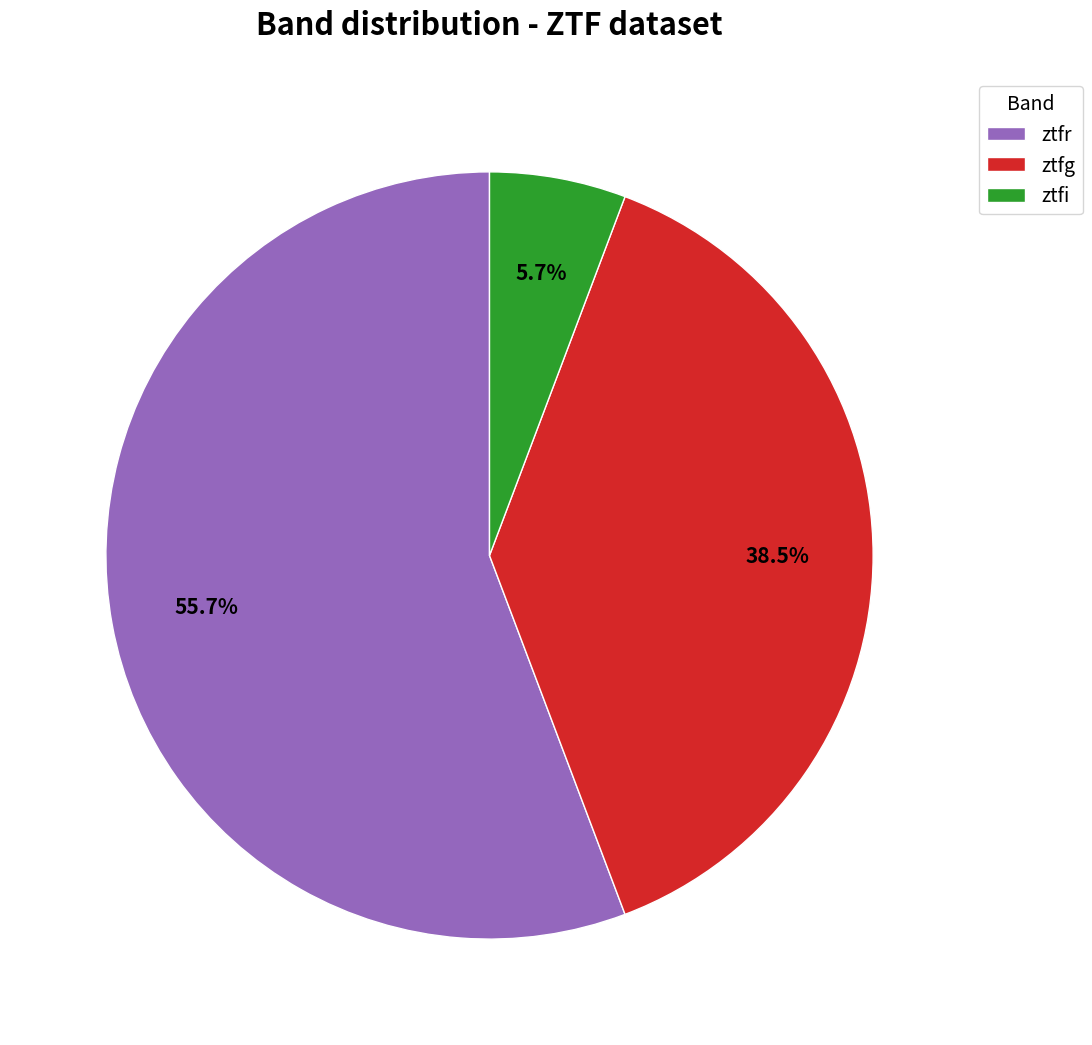

To the nearest percent, what is the difference between the largest and smallest slice percentages?

50%